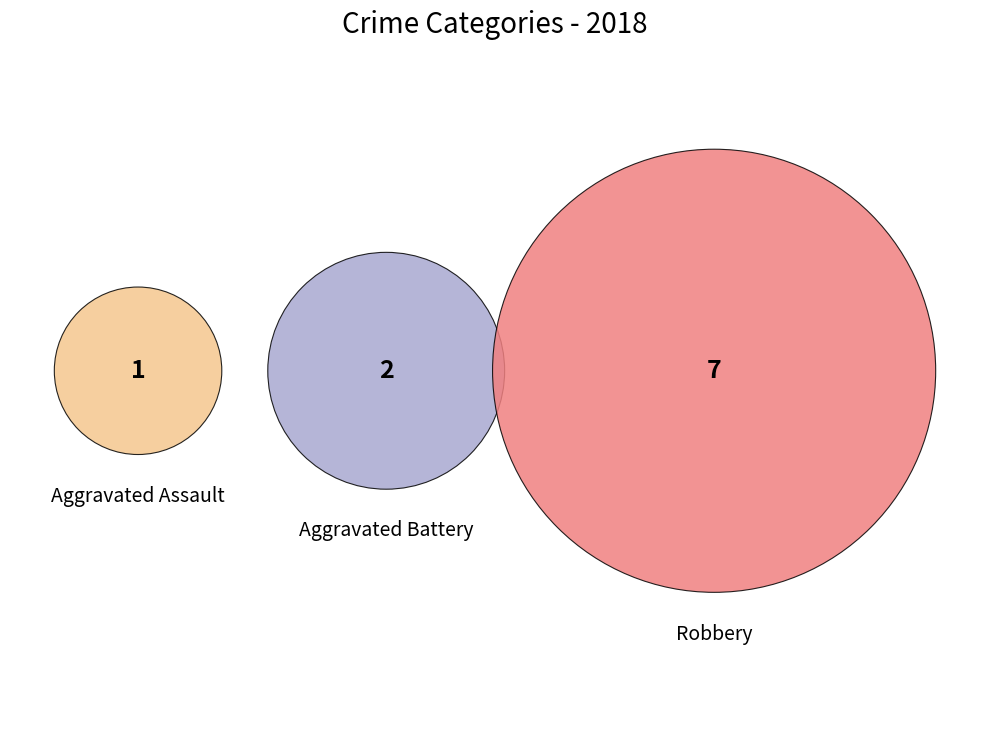

What percentage is the Aggravated Assault slice, to the nearest percent?

10%